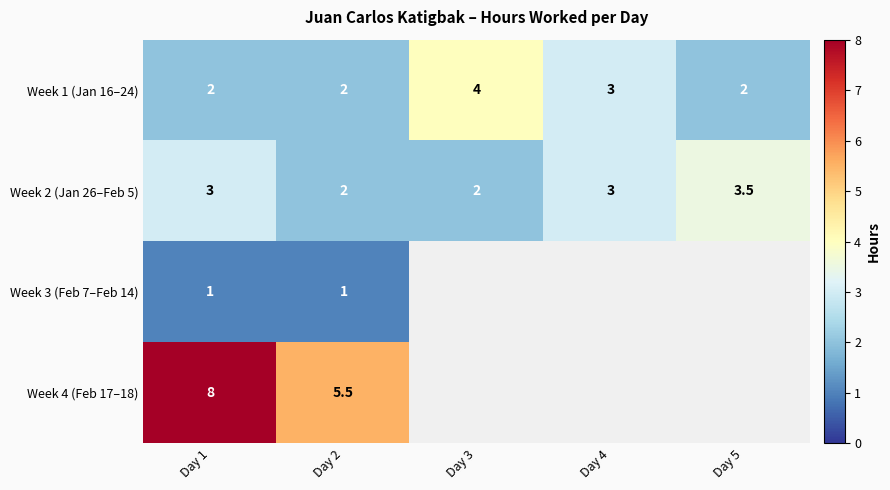

At which category does the chart reach its minimum across all series?

Day 1